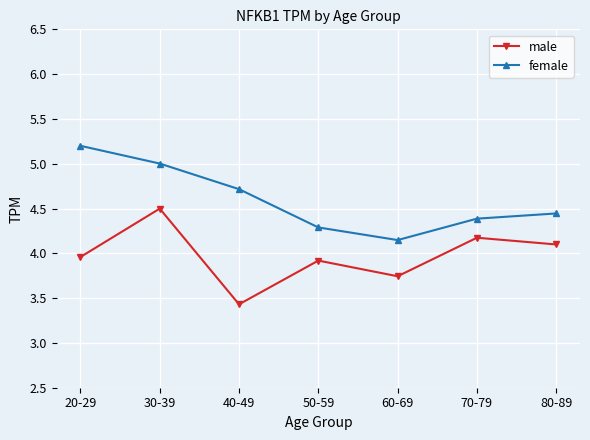

What is the value of the male point at the 4th from the left?

3.9